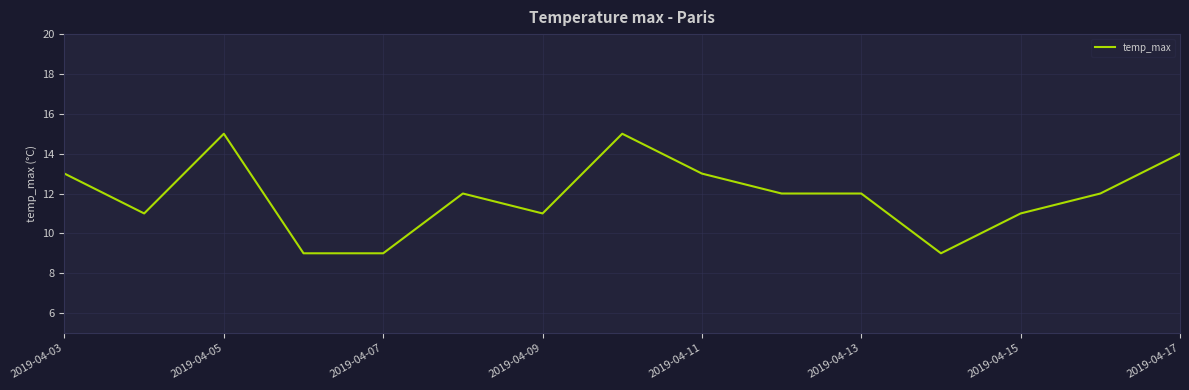

What is the difference between the maximum and minimum values?

6